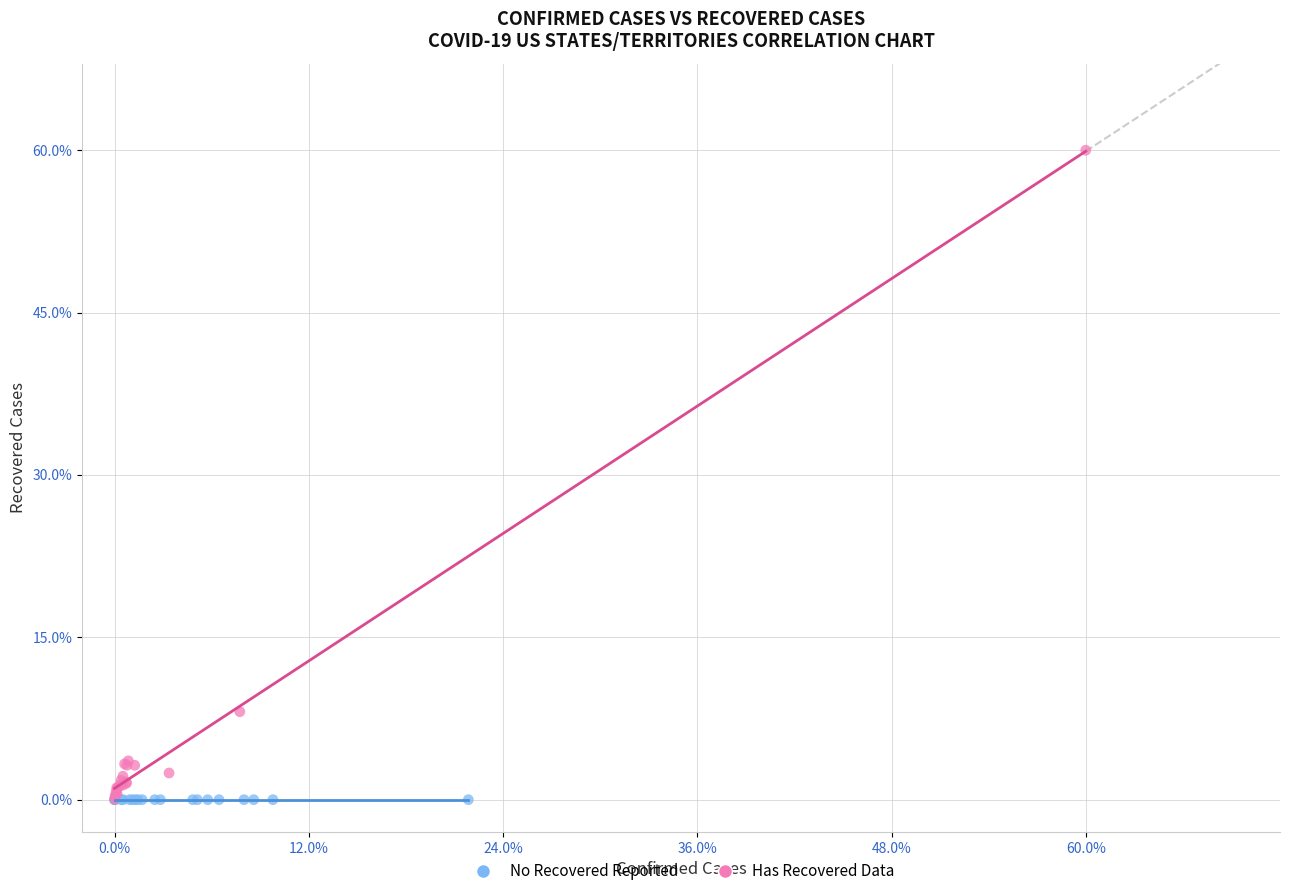

Which series reaches the maximum Y coordinate?

Has Recovered Data